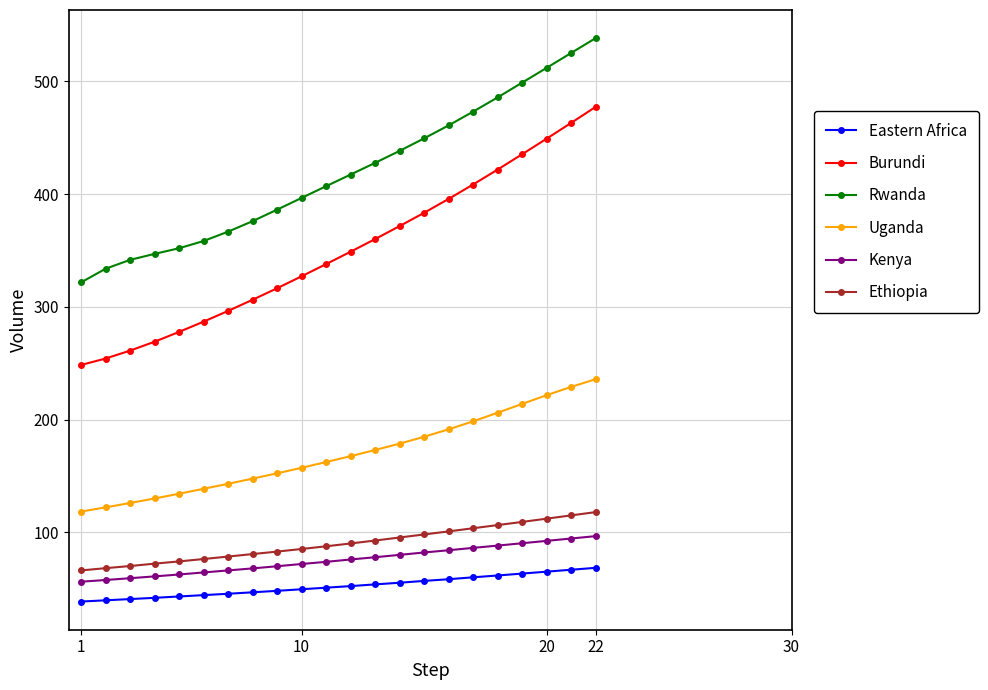

How many distinct data groups are displayed?

6